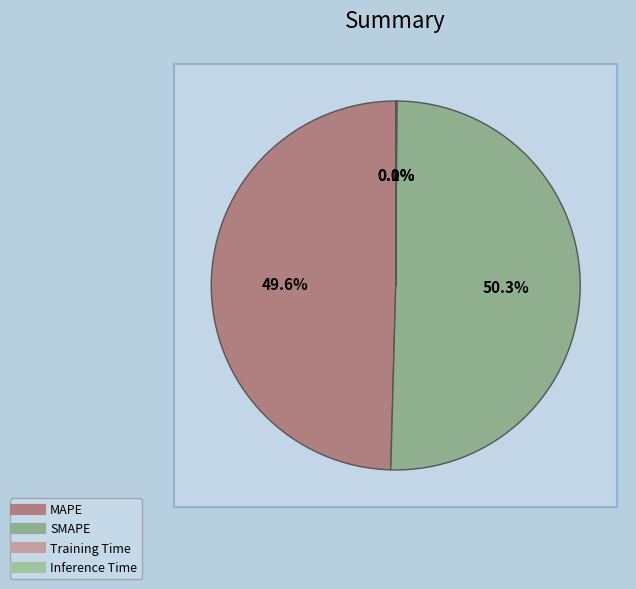

To the nearest percent, what portion does SMAPE represent?

50%